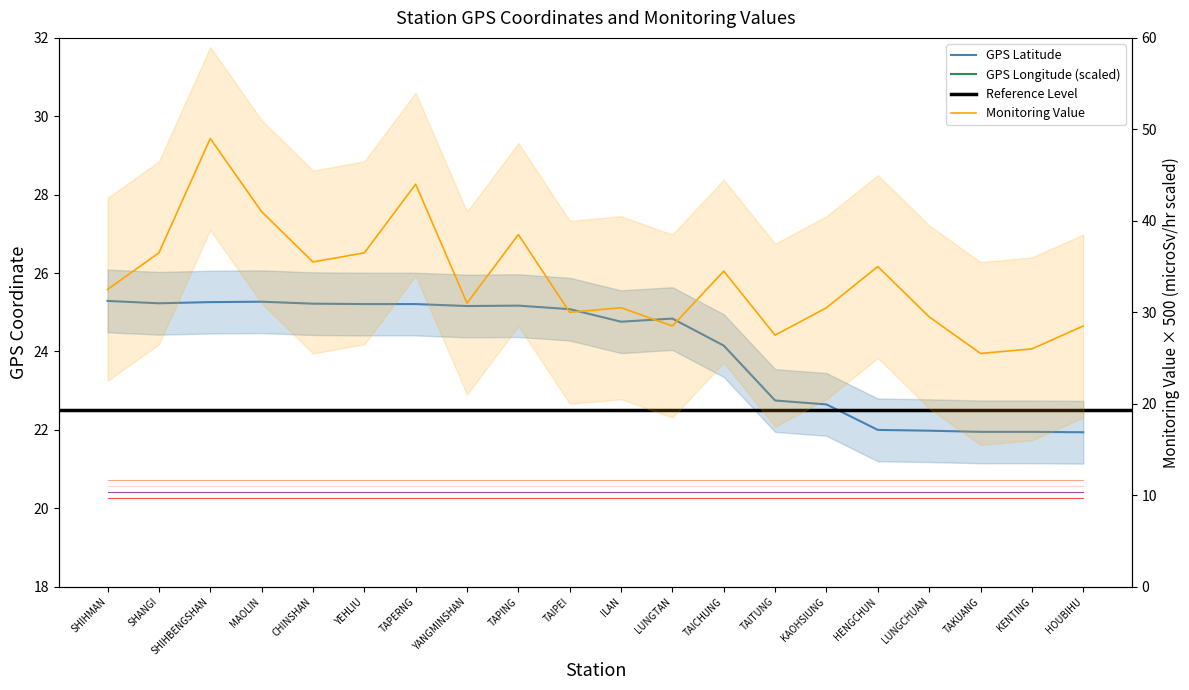

True or false: Monitoring Value has a value of 28.5 at HOUBIHU.

True